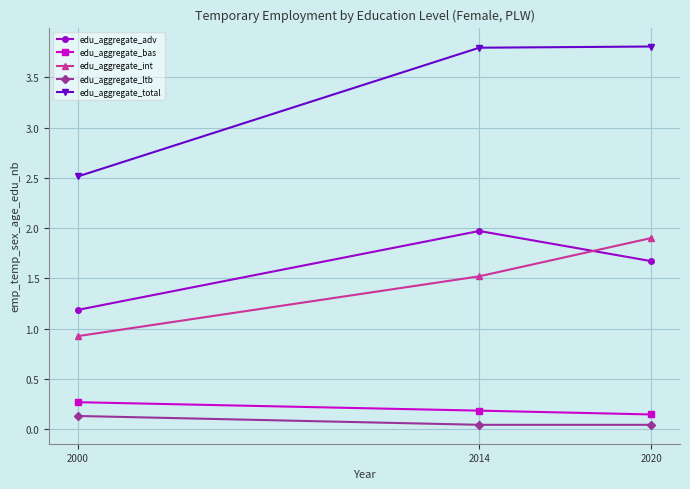

At 2000, list the series in order from largest to smallest.

edu_aggregate_total, edu_aggregate_adv, edu_aggregate_int, edu_aggregate_bas, edu_aggregate_ltb